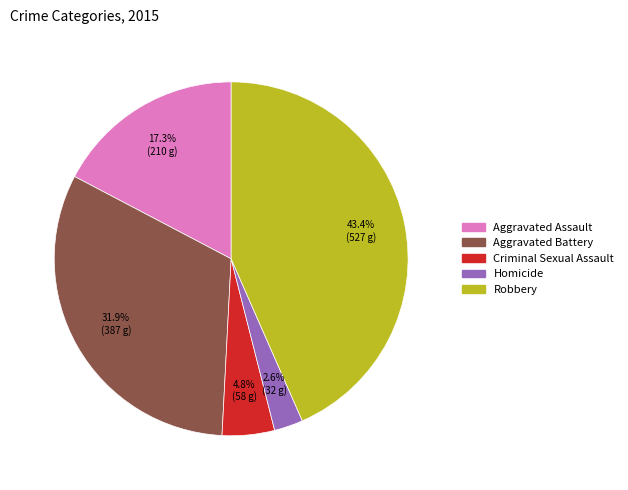

Which slice is the largest?

Robbery